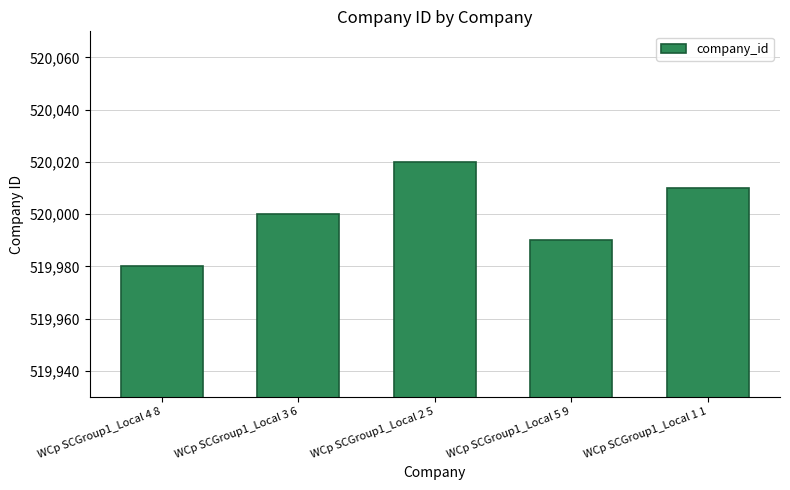

Rank the categories by value from highest to lowest.

WCp SCGroup1_Local 2 5, WCp SCGroup1_Local 1 1, WCp SCGroup1_Local 3 6, WCp SCGroup1_Local 5 9, WCp SCGroup1_Local 4 8